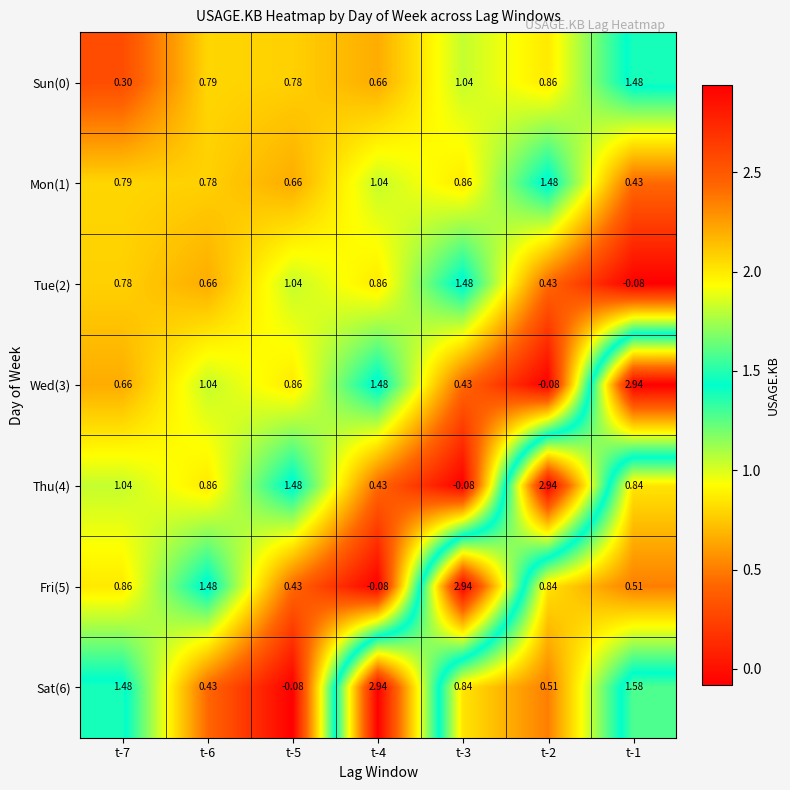

Is the value of Sun(0) at t-5 greater than the value of Thu(4) at t-4?

Yes